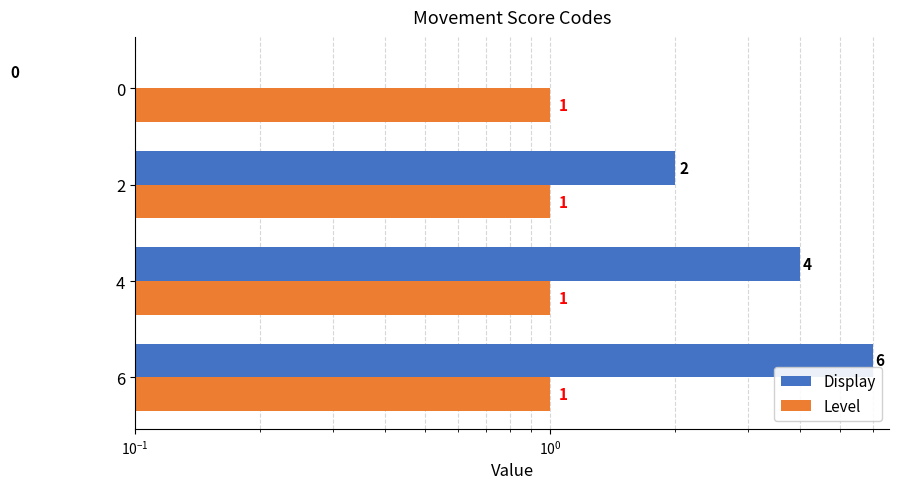

Between $\mathdefault{10^{-1}}$ and $\mathdefault{10^{1}}$, which series saw the biggest shift?

Display